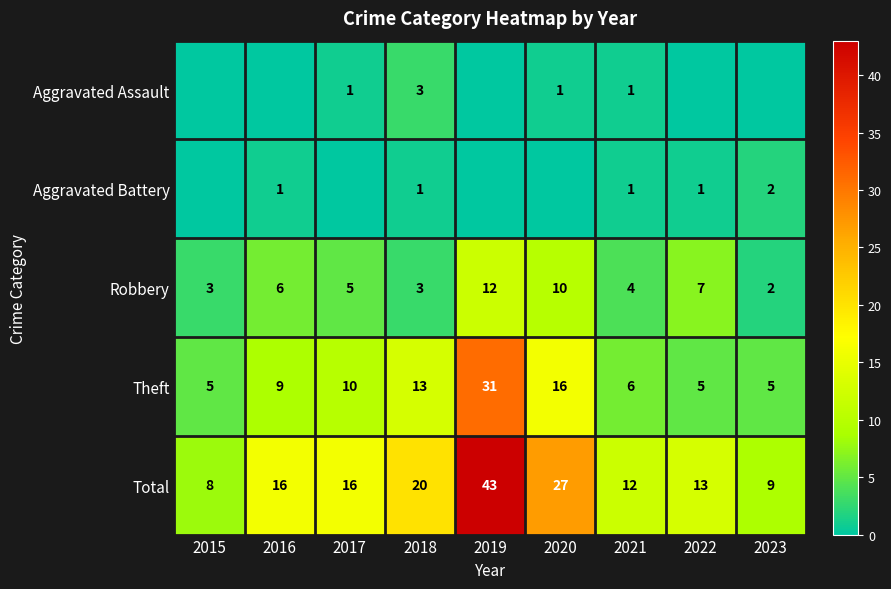

The value of Theft at 2020 is 26. True or false?

False